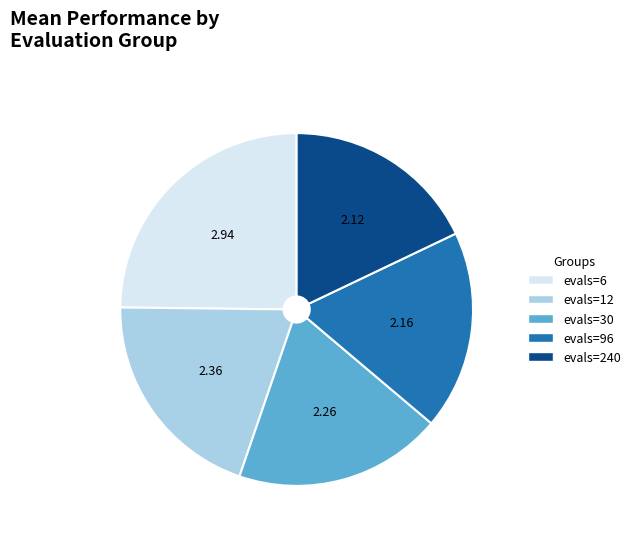

Is there any slice that represents more than half of the pie?

No